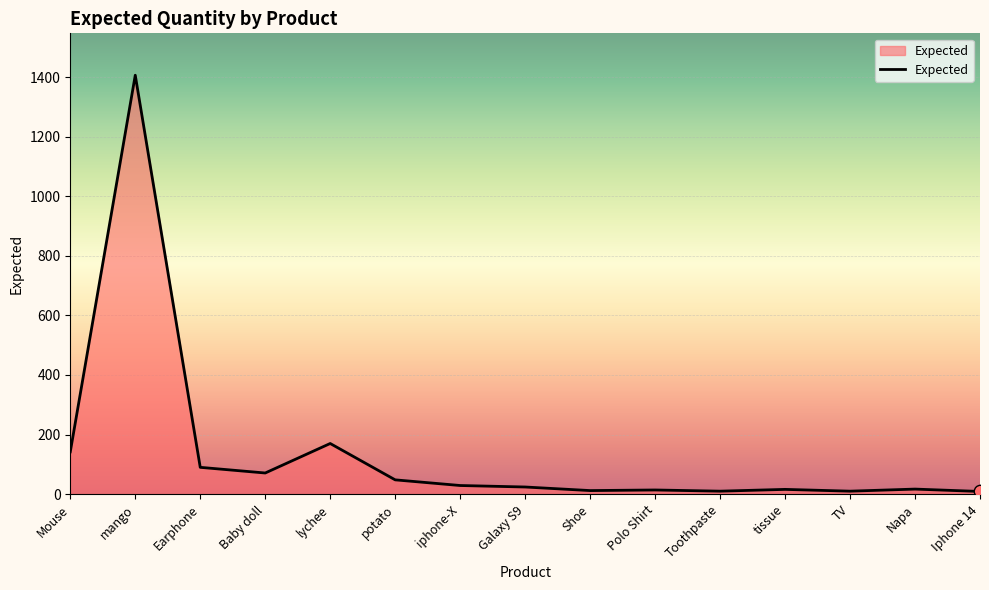

What is the change in value from Mouse to tissue?

-126